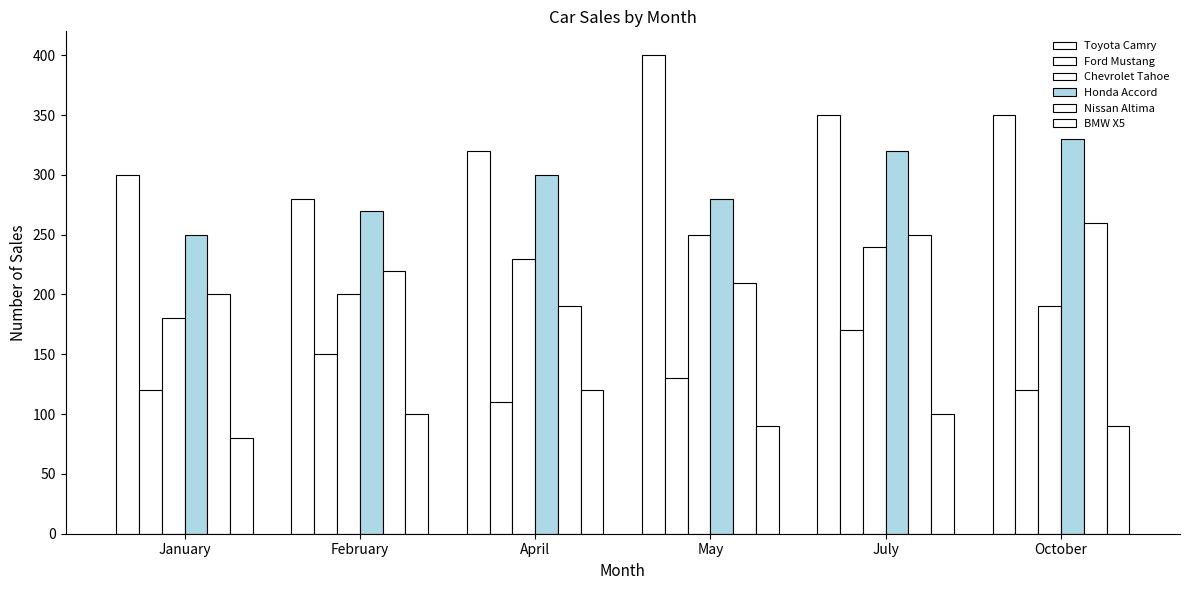

True or false: BMW X5 has a value of 162 at July.

False